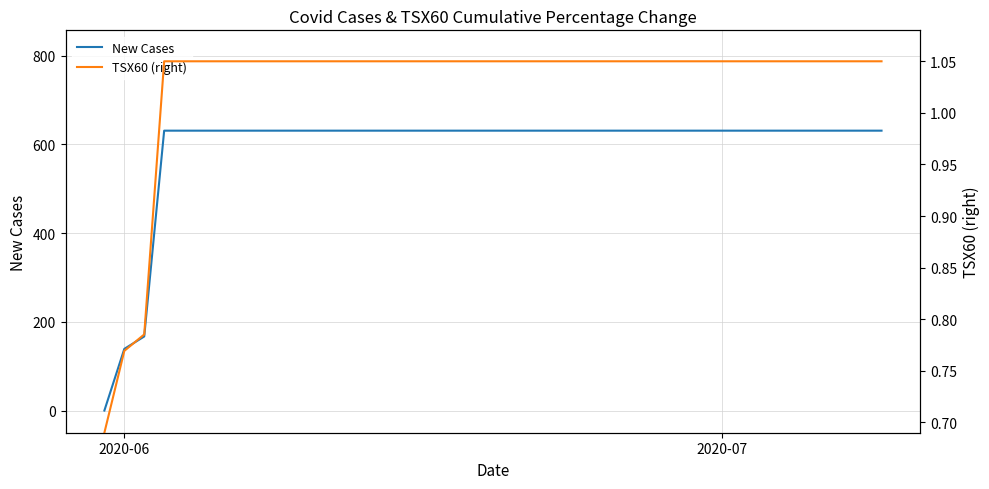

What is the highest value of the New Cases series?

631